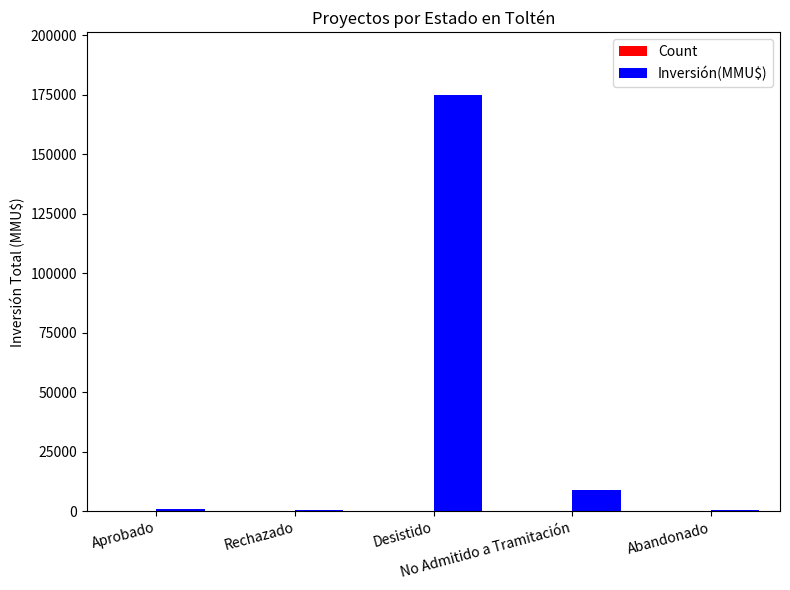

What is the maximum value for Inversión(MMU$)?

175000